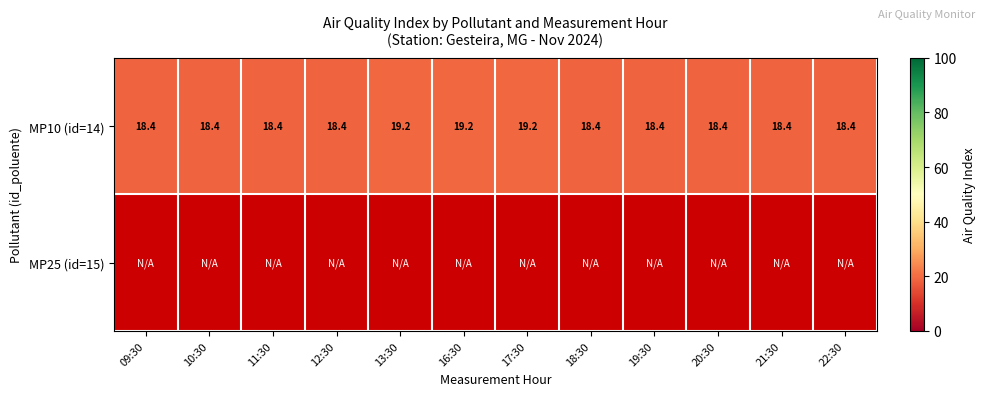

The value of MP10 (id=14) at 12:30 is 31.6. True or false?

False